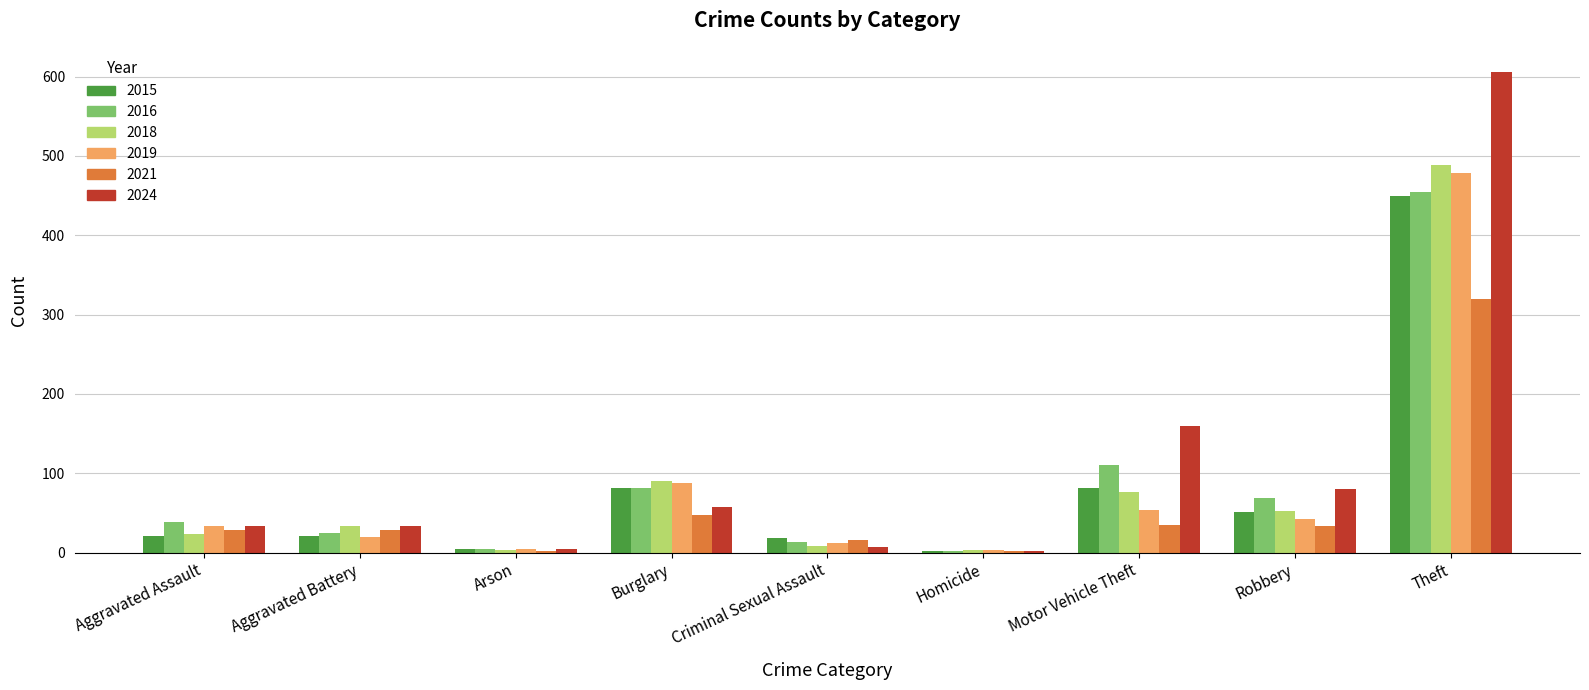

What value does the 2016 series have at Motor Vehicle Theft?

111